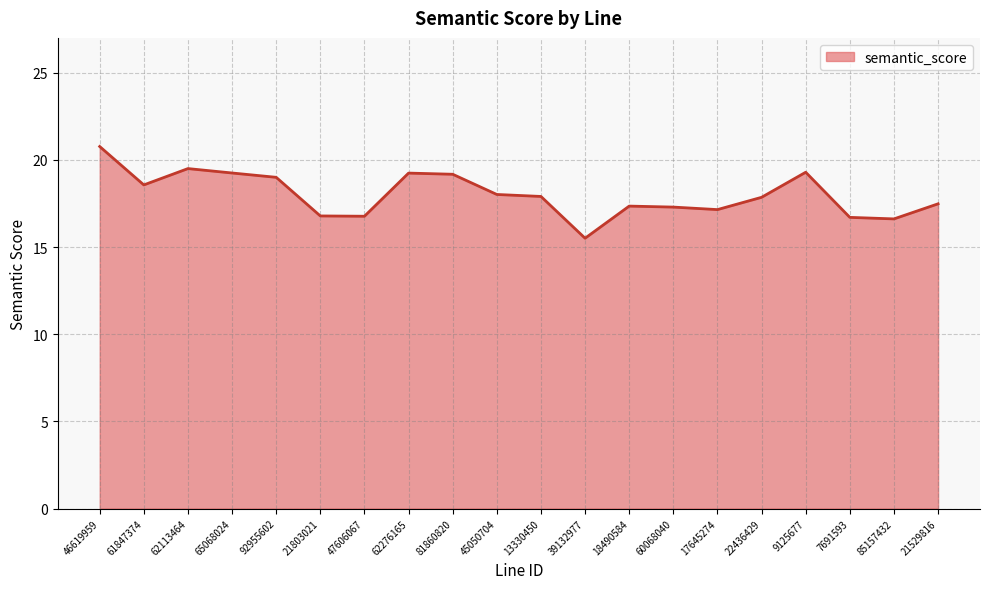

Does the chart have visible grid lines?

Yes